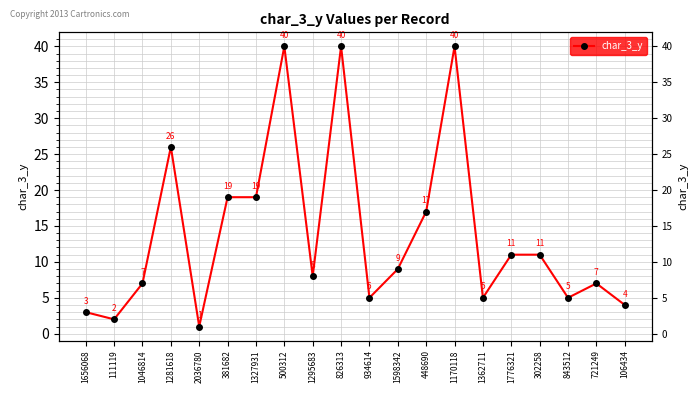

What is the average value?

14